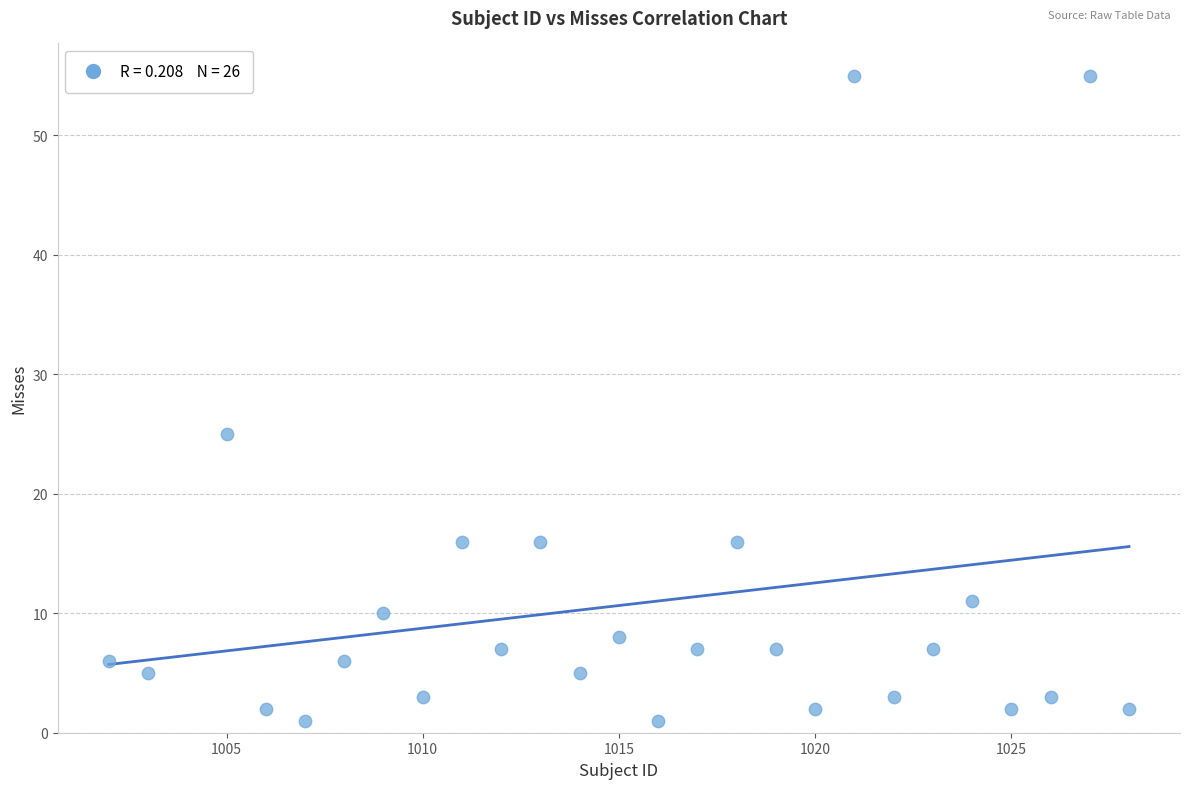

What Y value in the scatter plot is closest to 28?

25